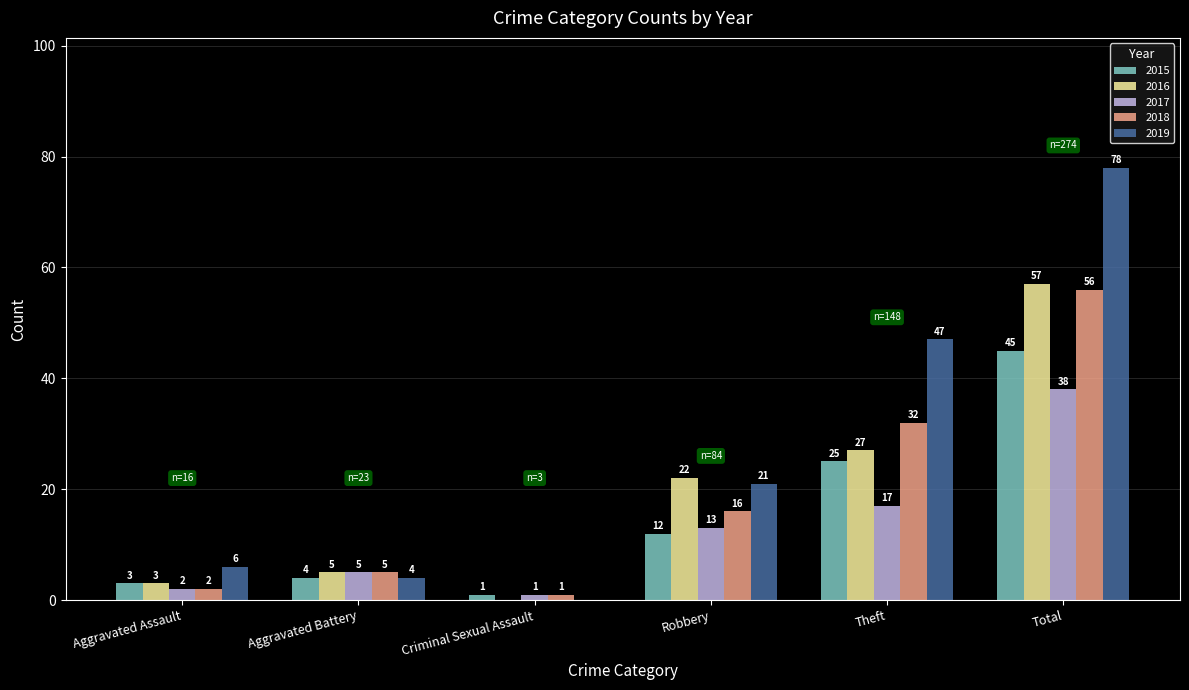

What is the difference between the 2015 values at Aggravated Assault and Total?

42